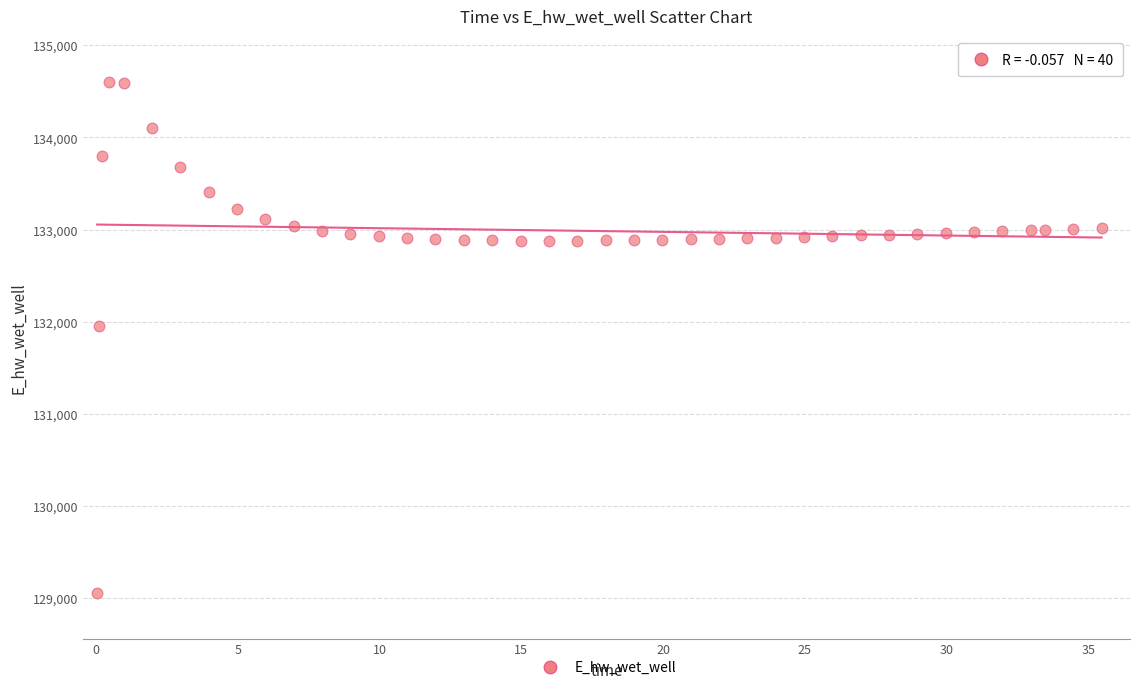

What is the range of Y values (max minus min)?

5540.3